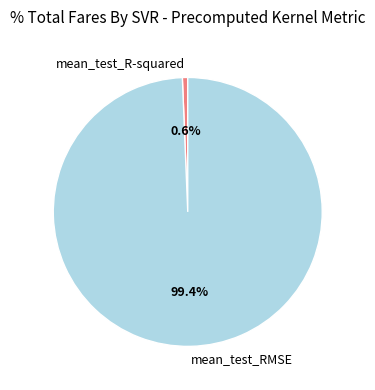

To the nearest percent, what is the difference between the mean_test_RMSE and mean_test_R-squared slice percentages?

99%